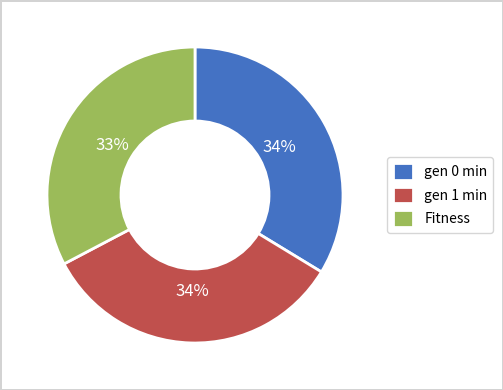

Is the sum of Fitness and gen 0 min greater than half?

Yes